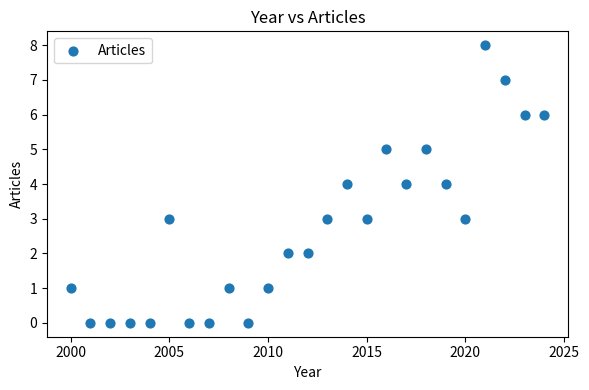

What is the range of Y values (max minus min)?

8